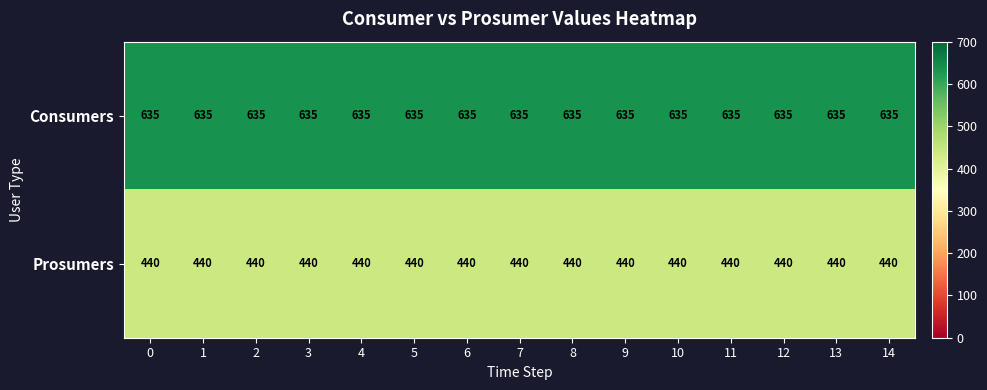

What is the spread (max minus min) of values at 10?

195